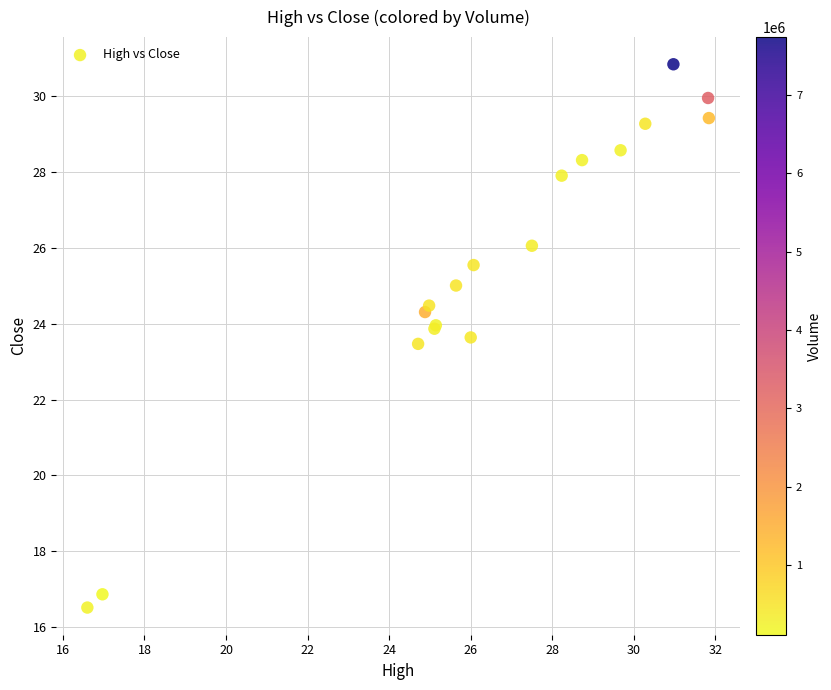

What Y value in the scatter plot is closest to 23?

23.5